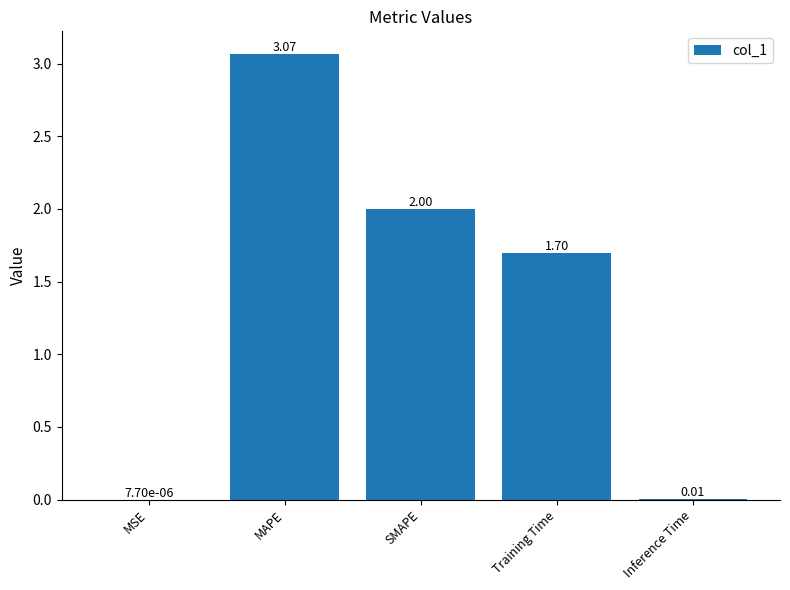

What is the difference between the values at SMAPE and MAPE?

1.1